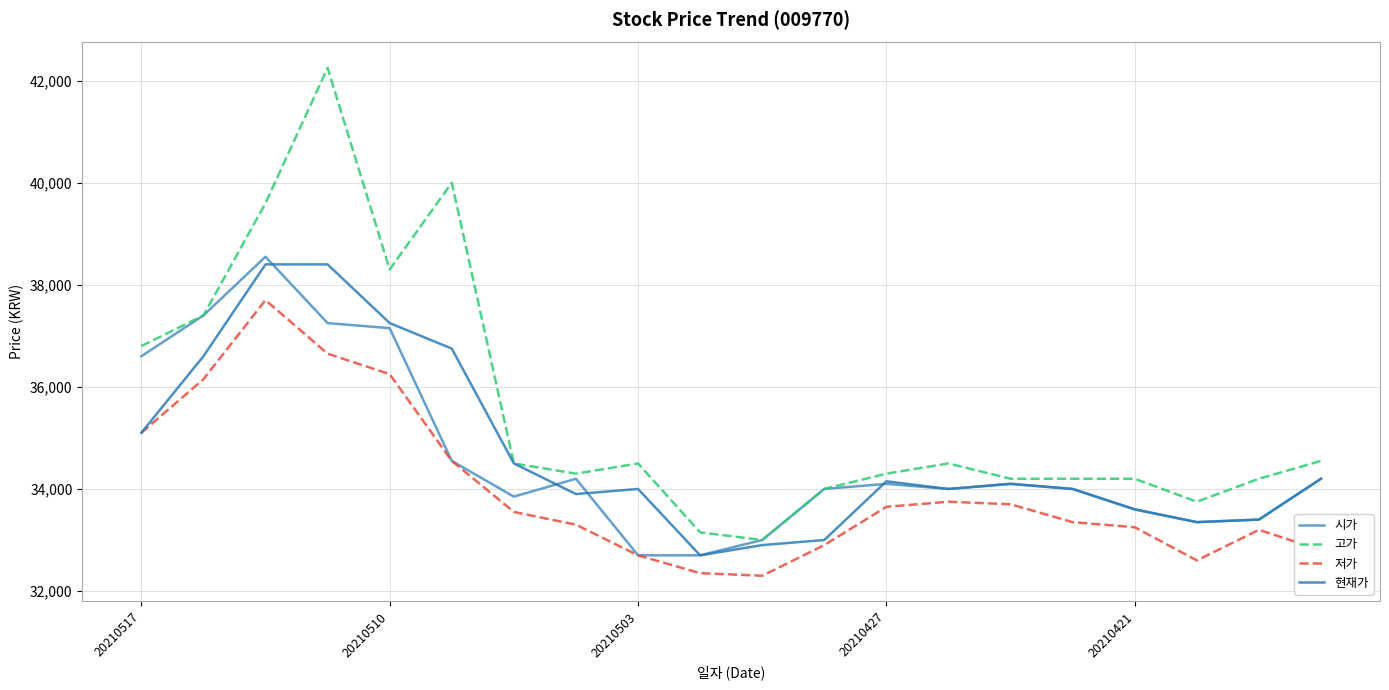

What is the average value of the 저가 series?

33990